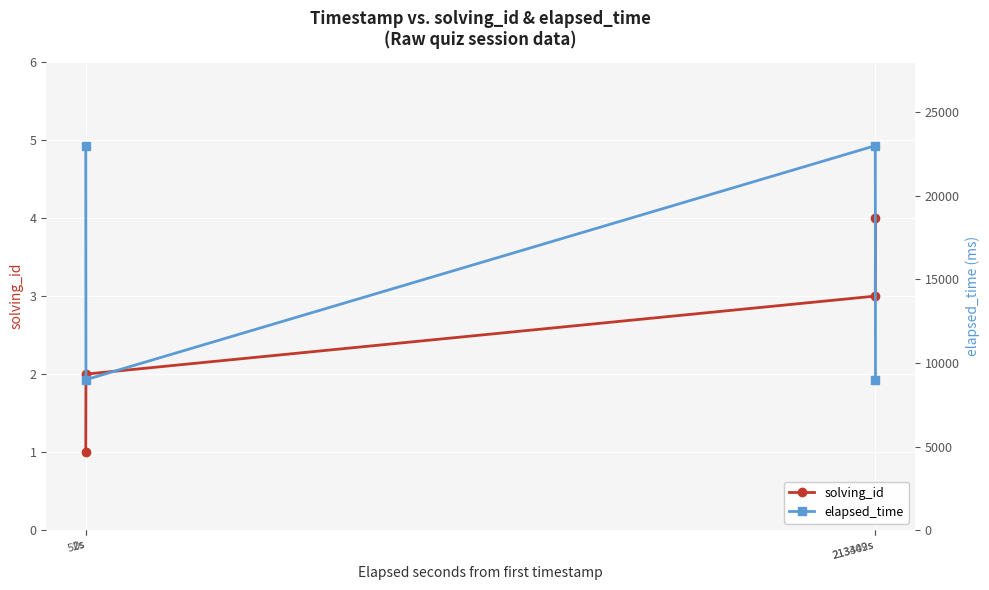

What is the label of the 3rd point from the left?

213349s